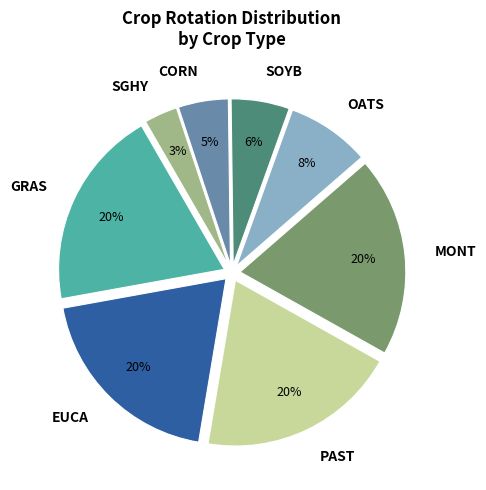

To the nearest percent, what is the average slice percentage?

12%